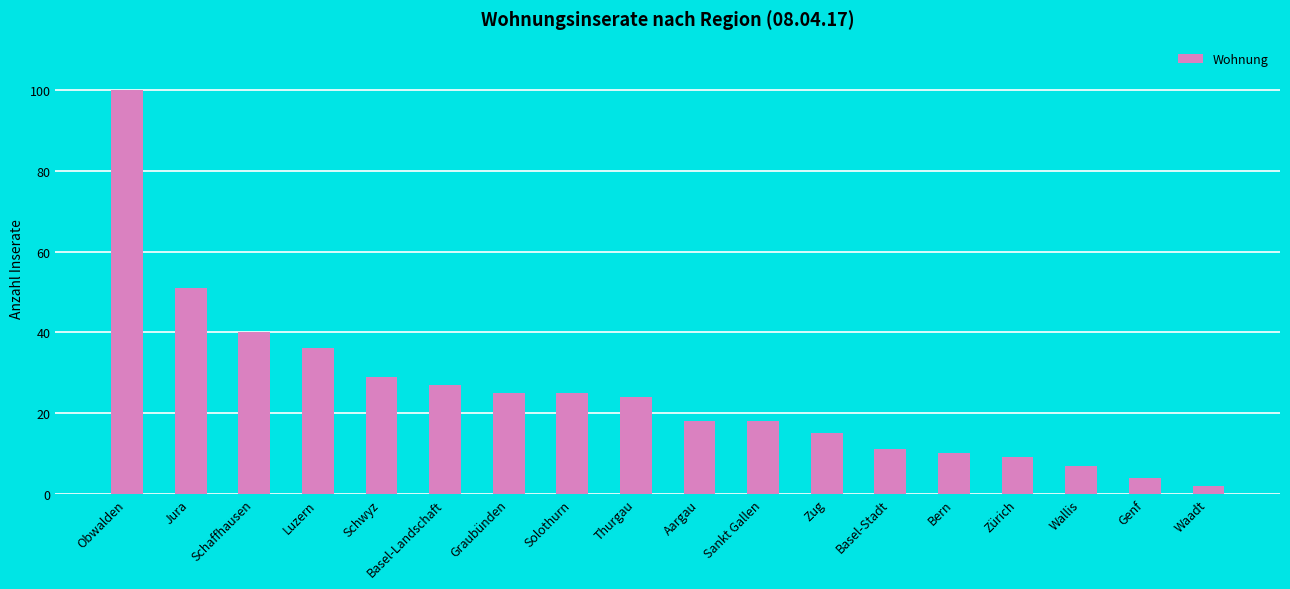

What is the label of the 15th bar from the left?

Zürich